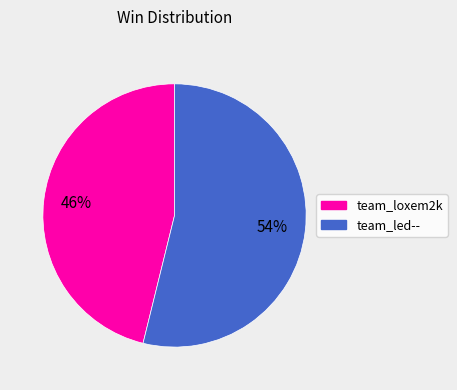

Which category accounts for the majority?

team_led--